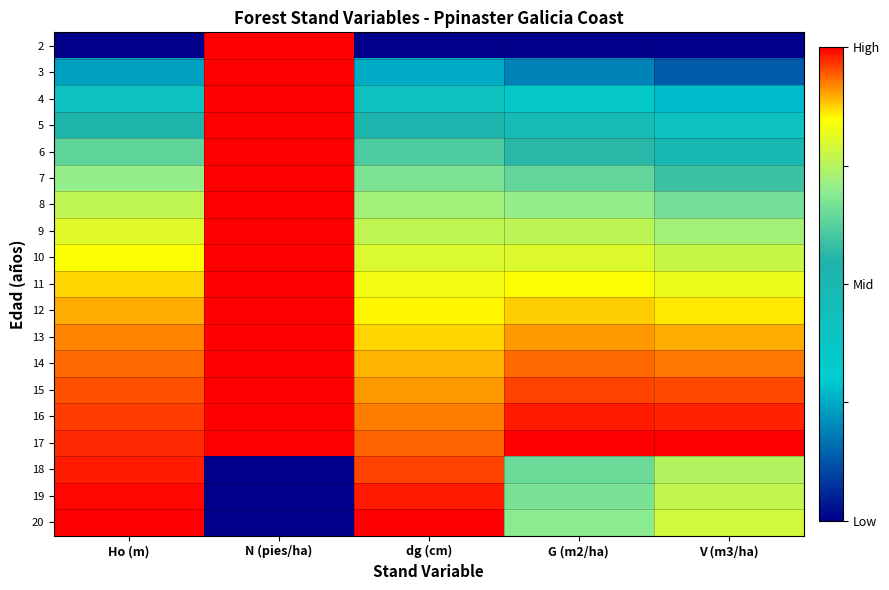

What is the spread (max minus min) of values at Ho (m)?

1.0